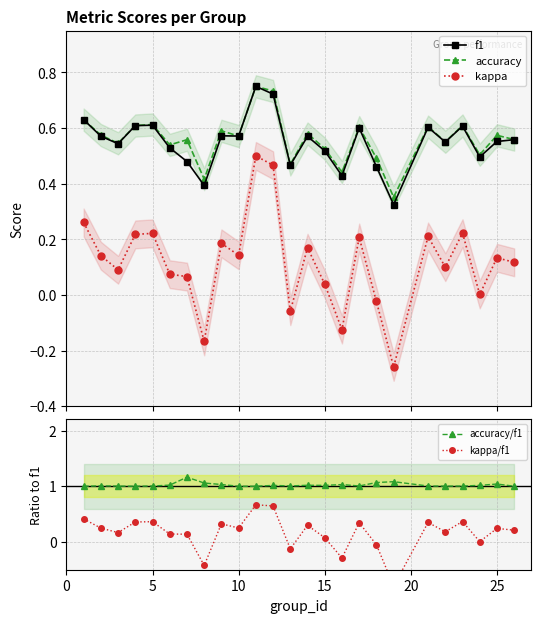

True or false: kappa has more than 1 points higher than both neighbors.

True